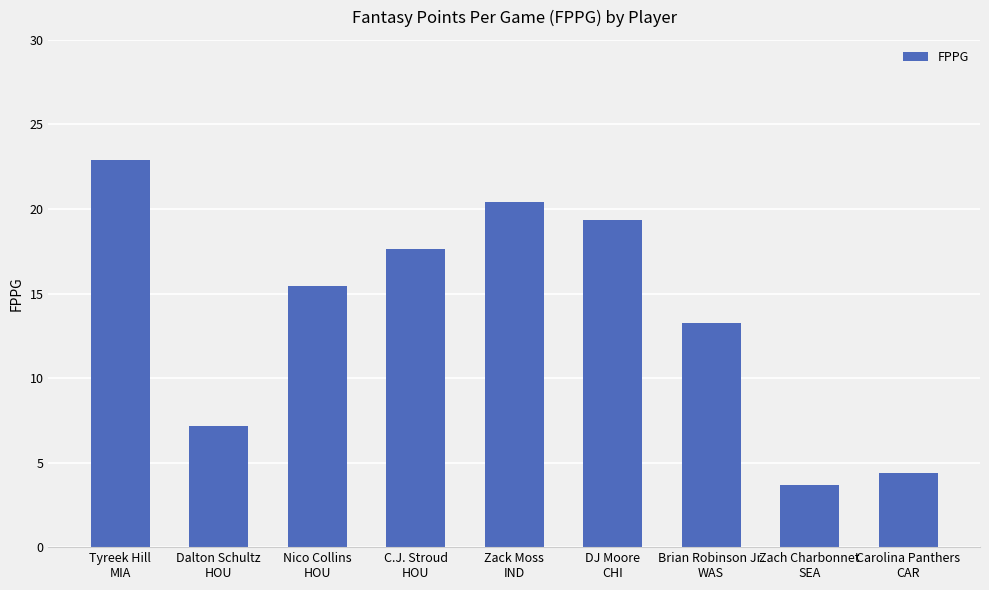

What is the value of the 5th bar from the left?

20.4